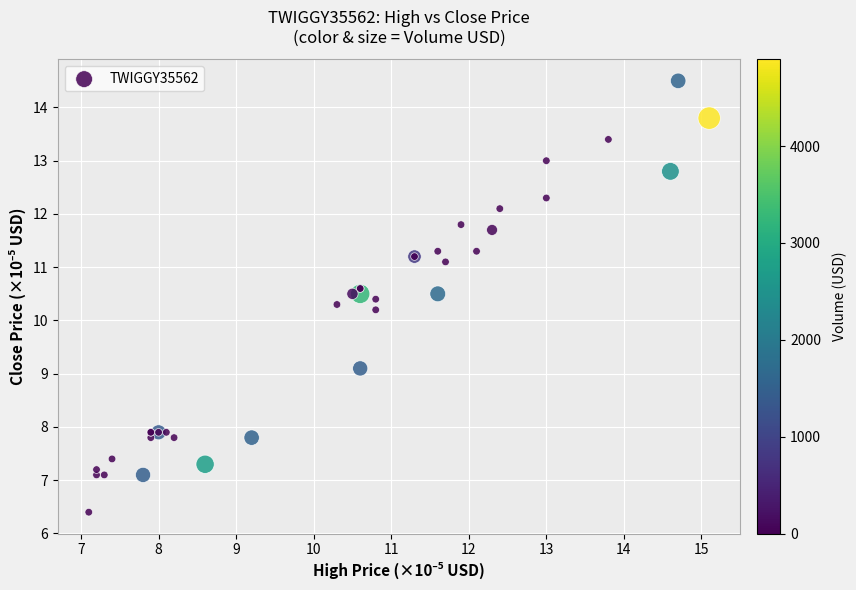

What Y value in the scatter plot is closest to 10?

10.2